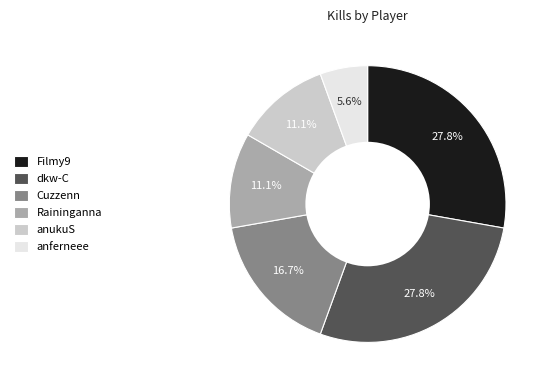

To the nearest percent, what percentage of the pie is Raininganna?

11%